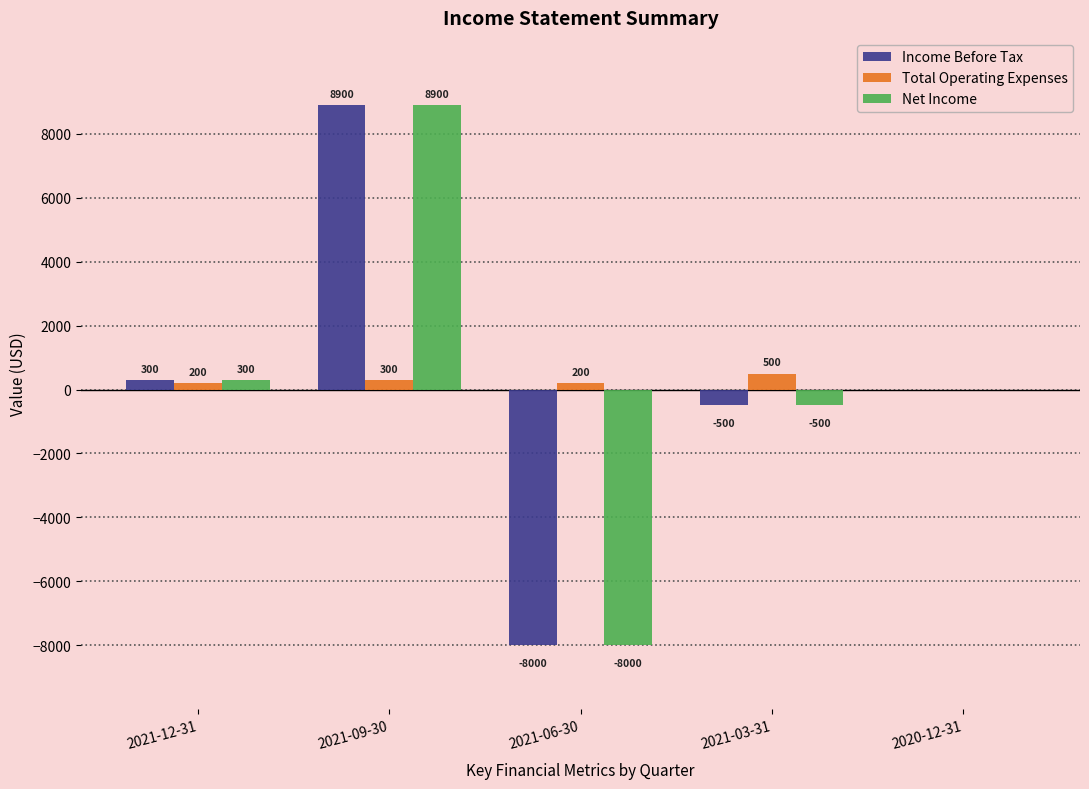

What is the maximum value for Total Operating Expenses?

500